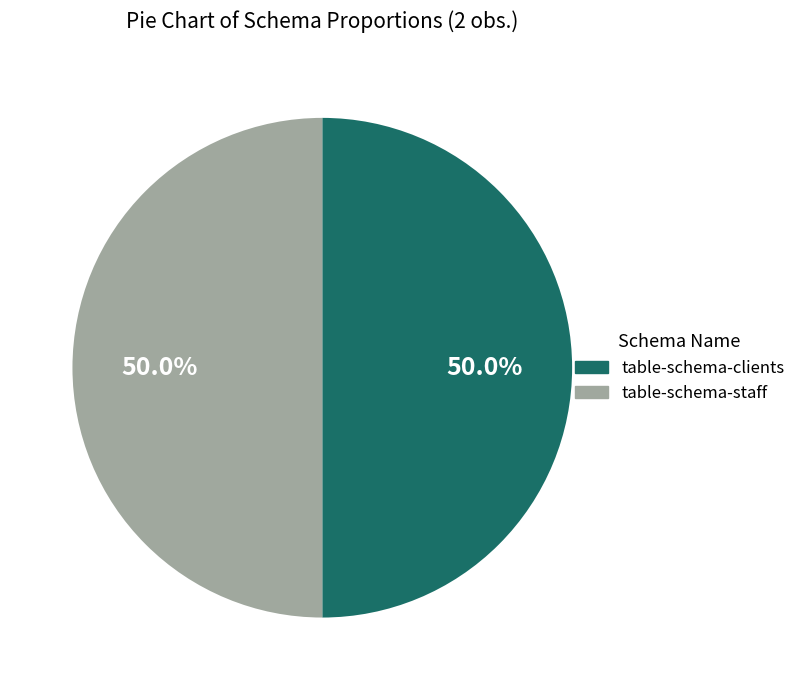

Approximately how many times larger is the value at table-schema-clients compared to table-schema-staff?

1.0